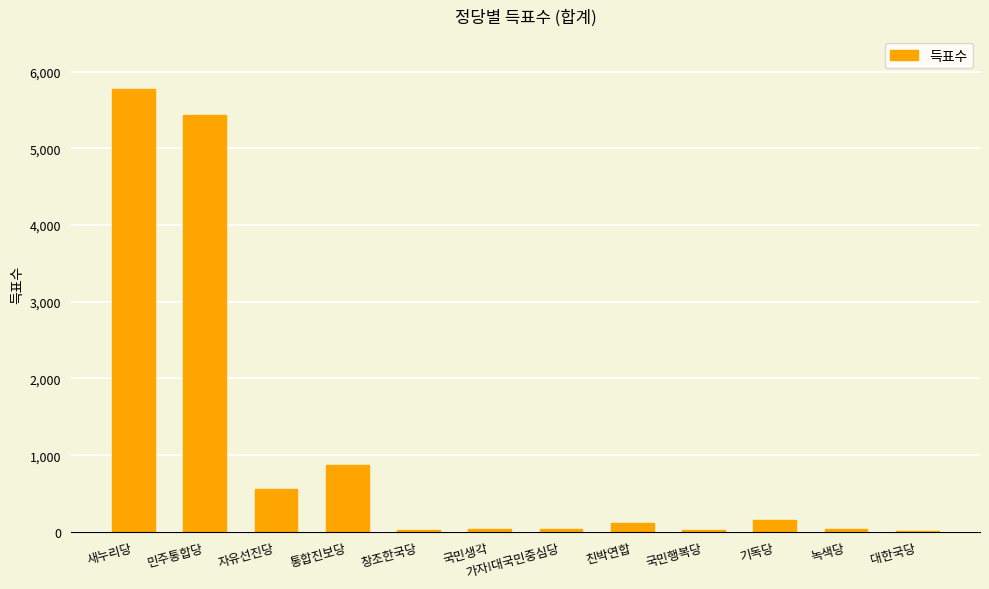

Does the chart contain stacked bars?

No